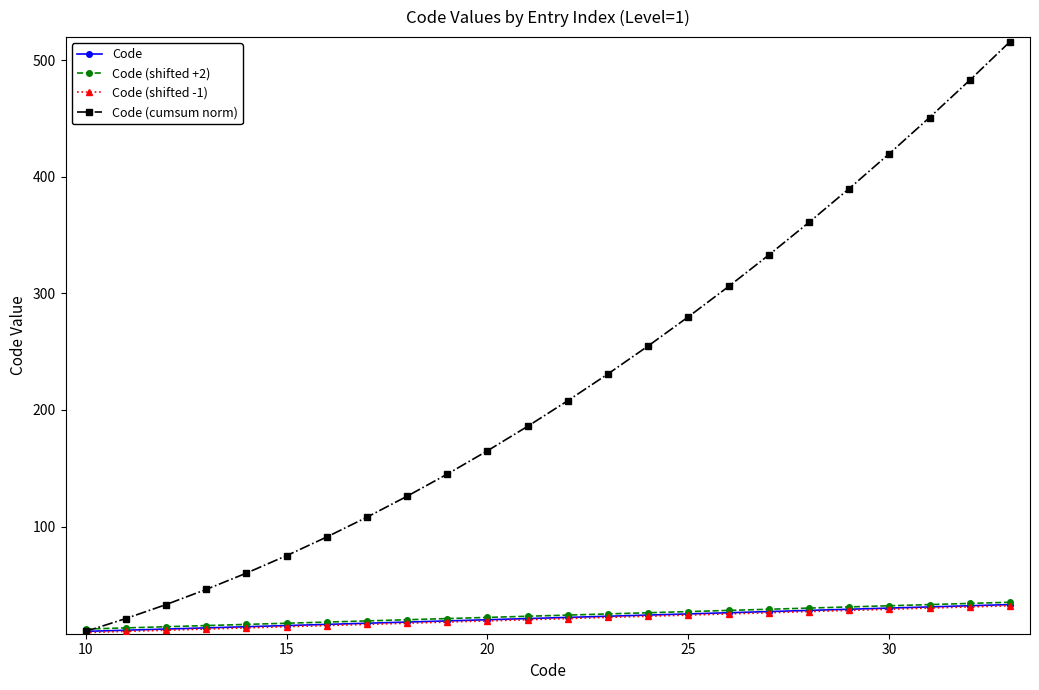

How many distinct data groups are displayed?

4